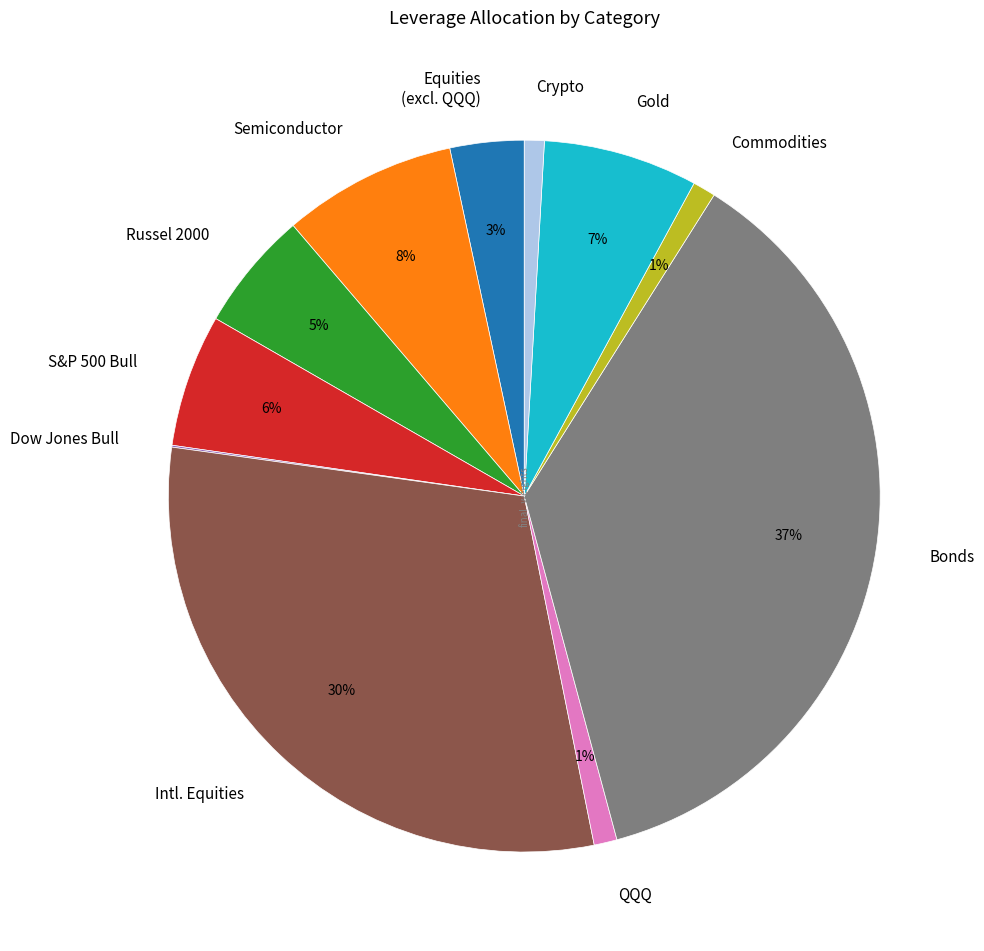

Do Russel 2000 and Crypto together represent more than half of the pie?

No